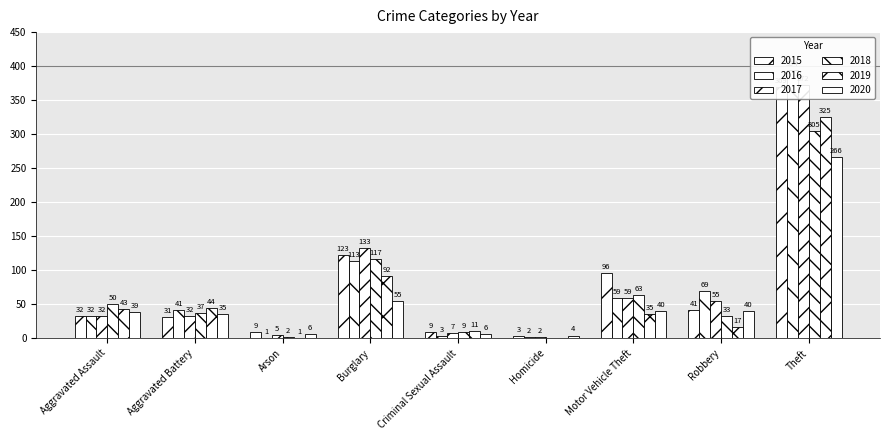

Is the value of 2015 at Homicide greater than the value of 2018 at Aggravated Battery?

No